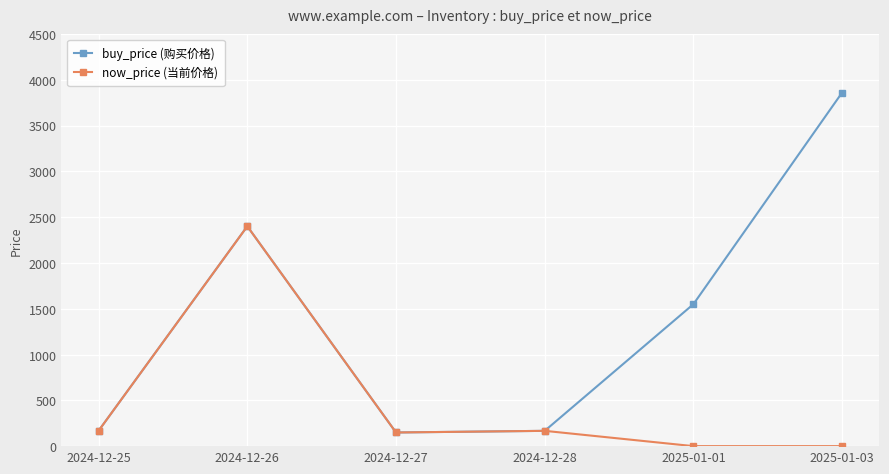

What is the label of the 1st point from the left?

2024-12-25